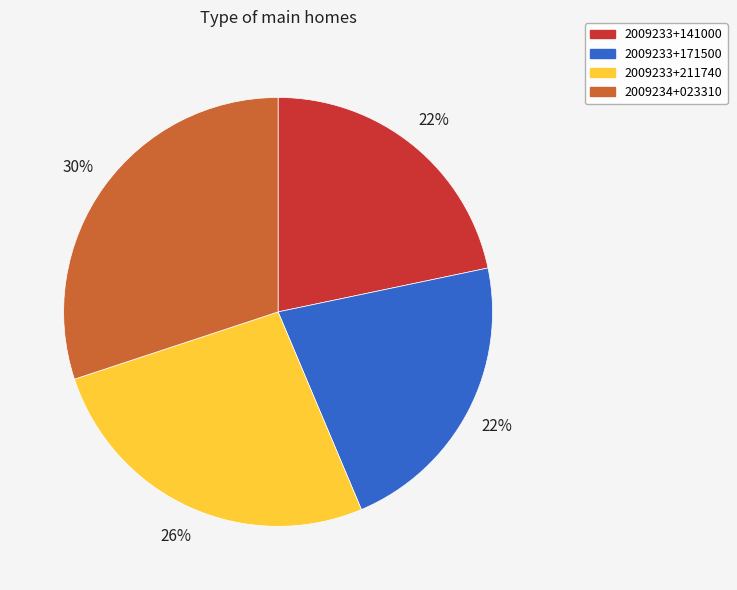

How many segments does this pie chart have?

4